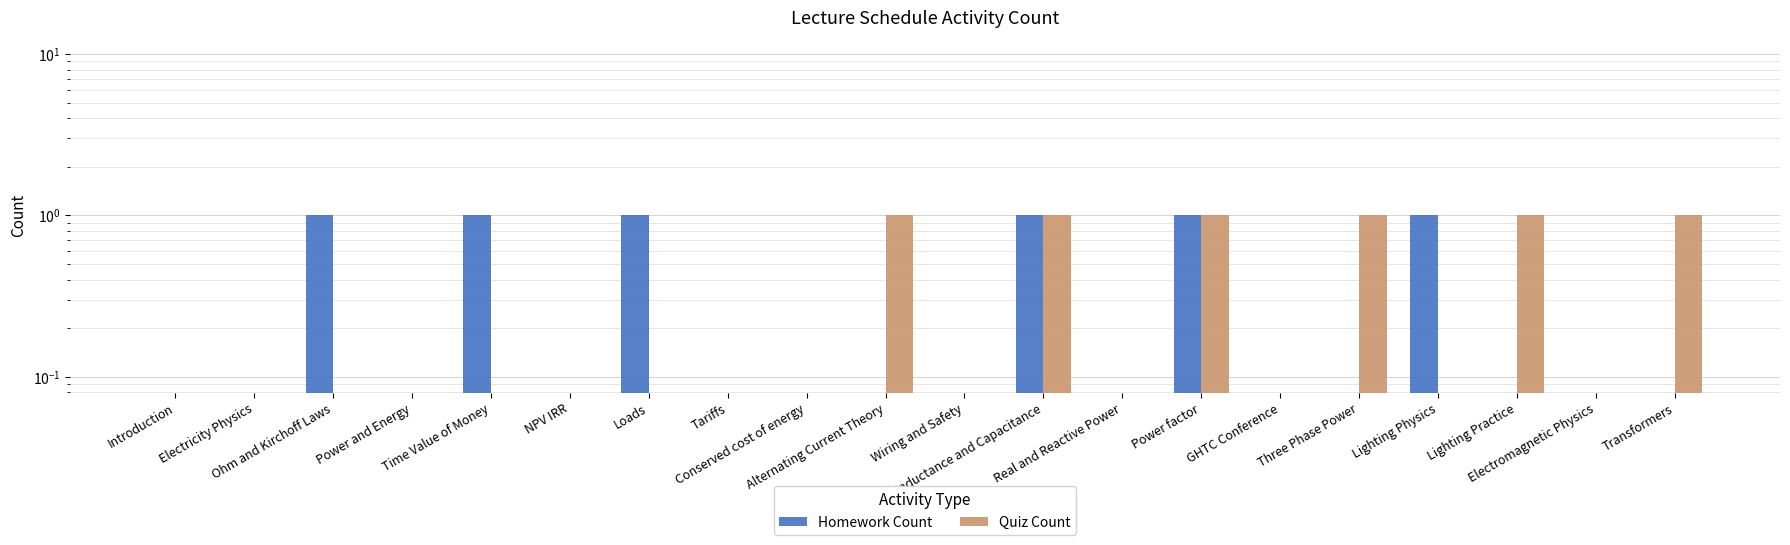

Does the chart contain any negative values?

No